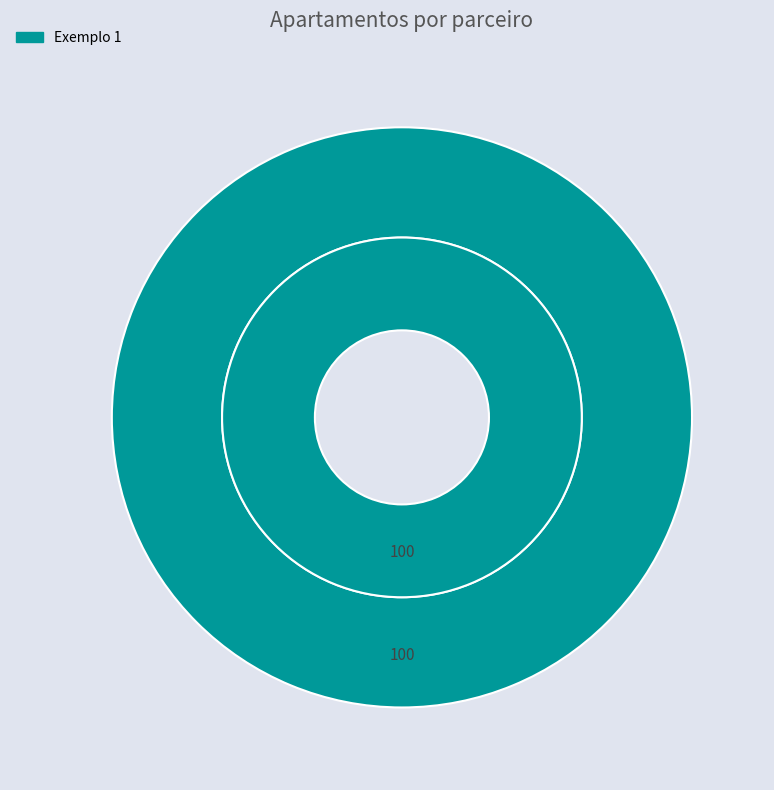

The Exemplo 2 slice represents 9% of the pie. True or false?

False